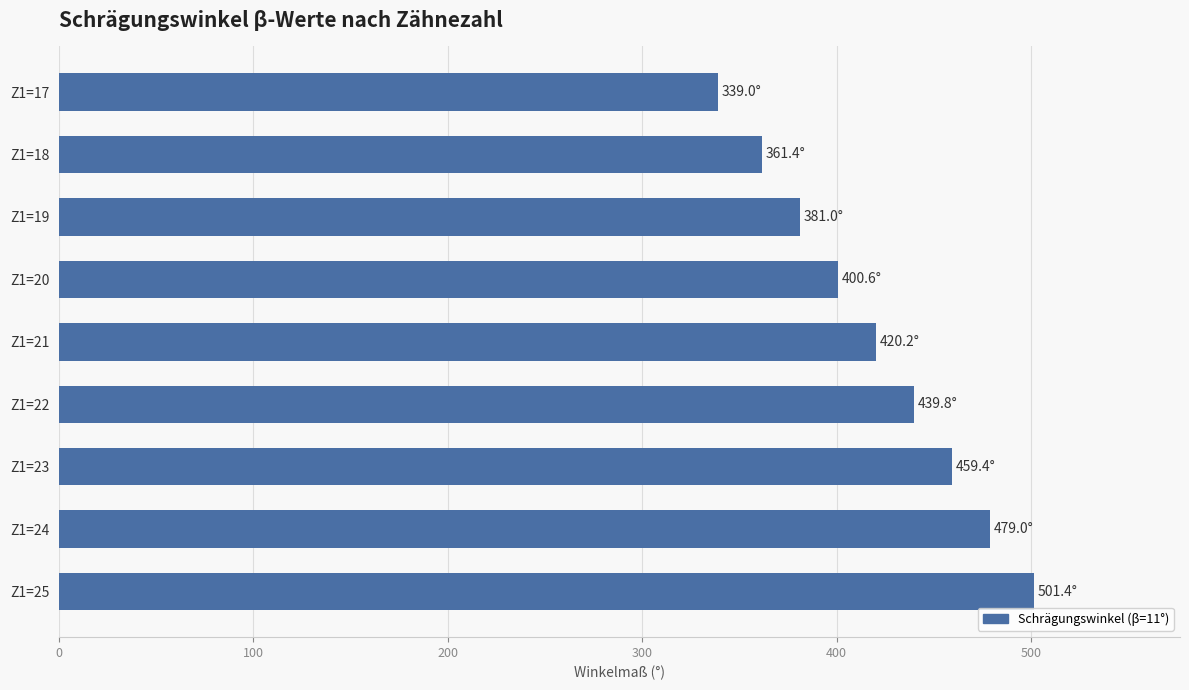

Count the number of categories in the chart.

9